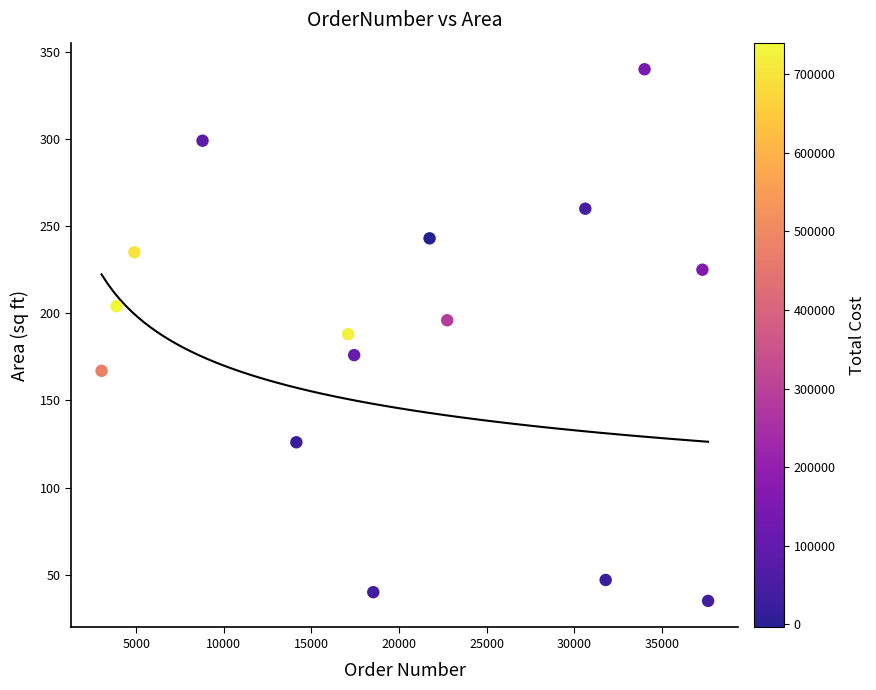

What is the range of X values (max minus min)?

34621